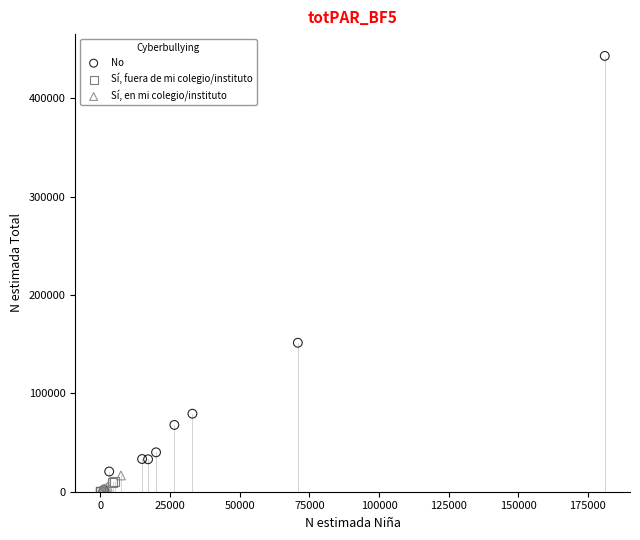

Which series has the widest spread of Y values?

No